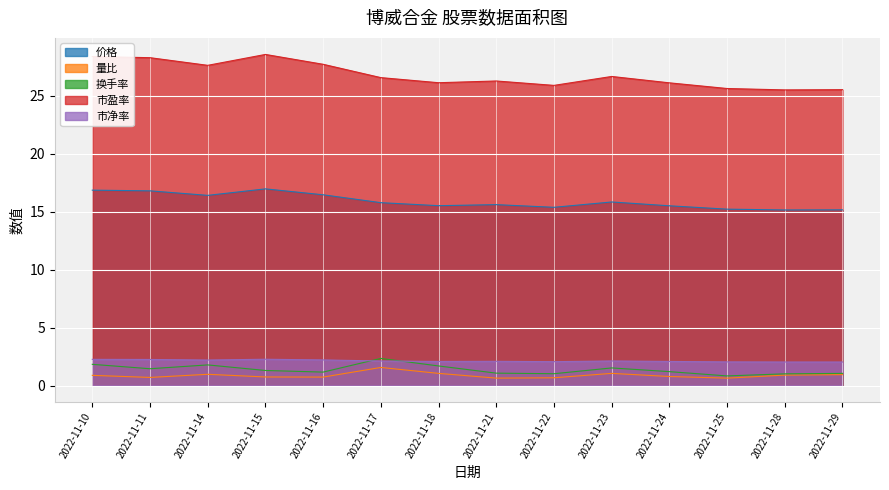

What is the difference between the second highest and minimum values in the 市盈率 series?

2.9